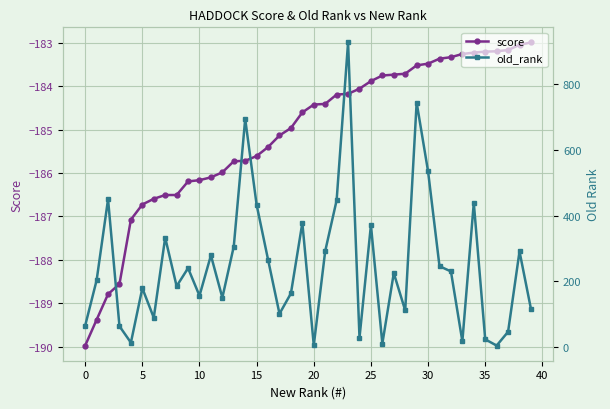

Which label corresponds to the largest value in the chart?

23